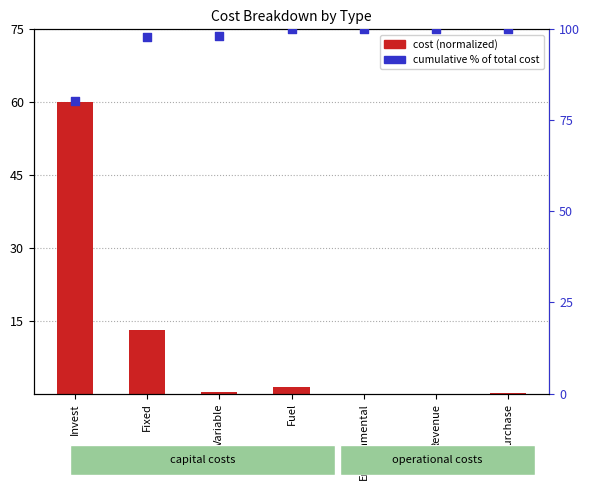

What are all the series names shown in the legend?

cost (normalized), cumulative %